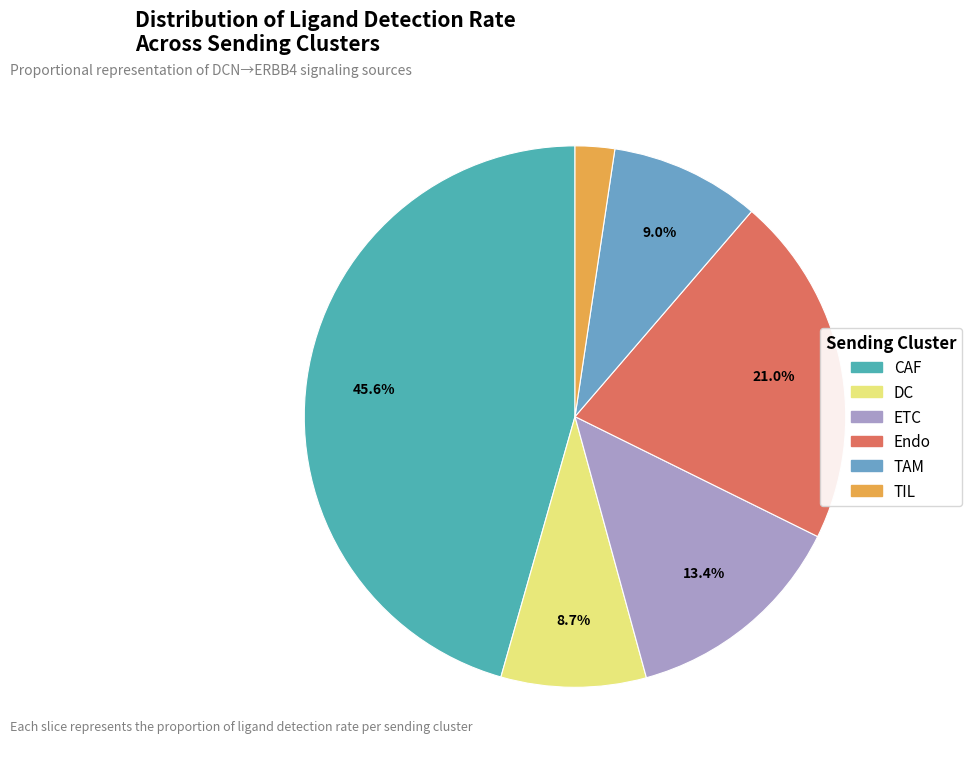

Which slice is the largest?

CAF